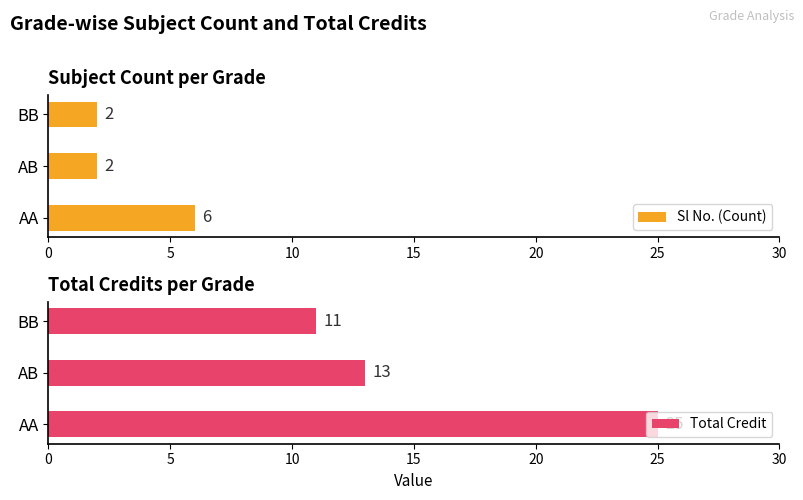

Rank the categories by Sl No. (Count) value from lowest to highest.

5, 10, 0